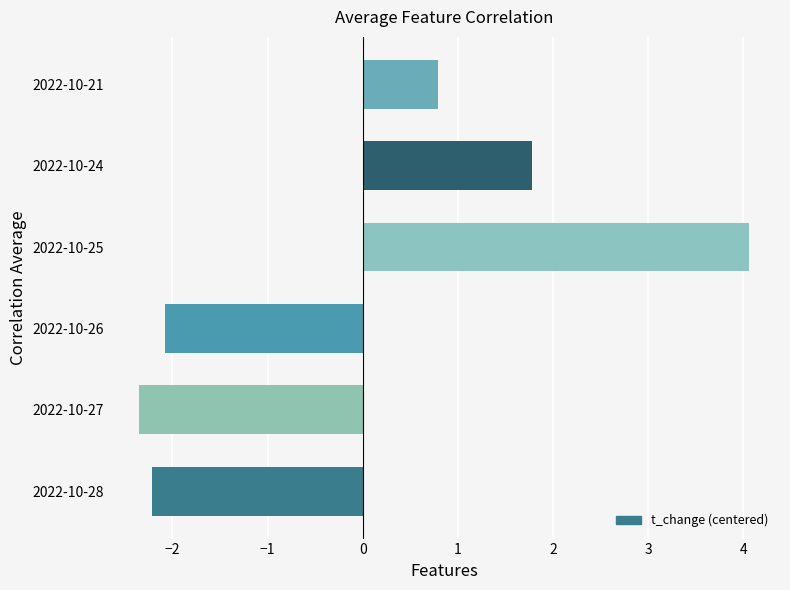

Reading bottom to top, extract all data points from this chart.

-2.2	-2.3	-2.1	4.1	1.8	0.8